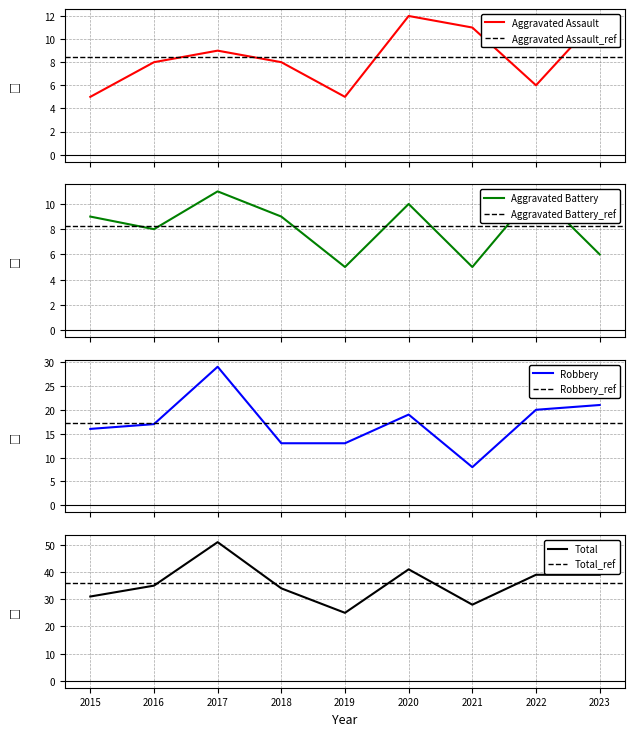

True or false: Aggravated Battery and Aggravated Assault intersect in this chart.

True